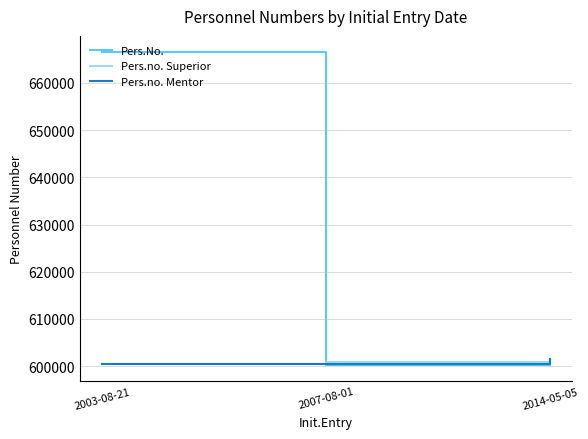

Where is Pers.No. nearest to the value 633390?

2014-05-05